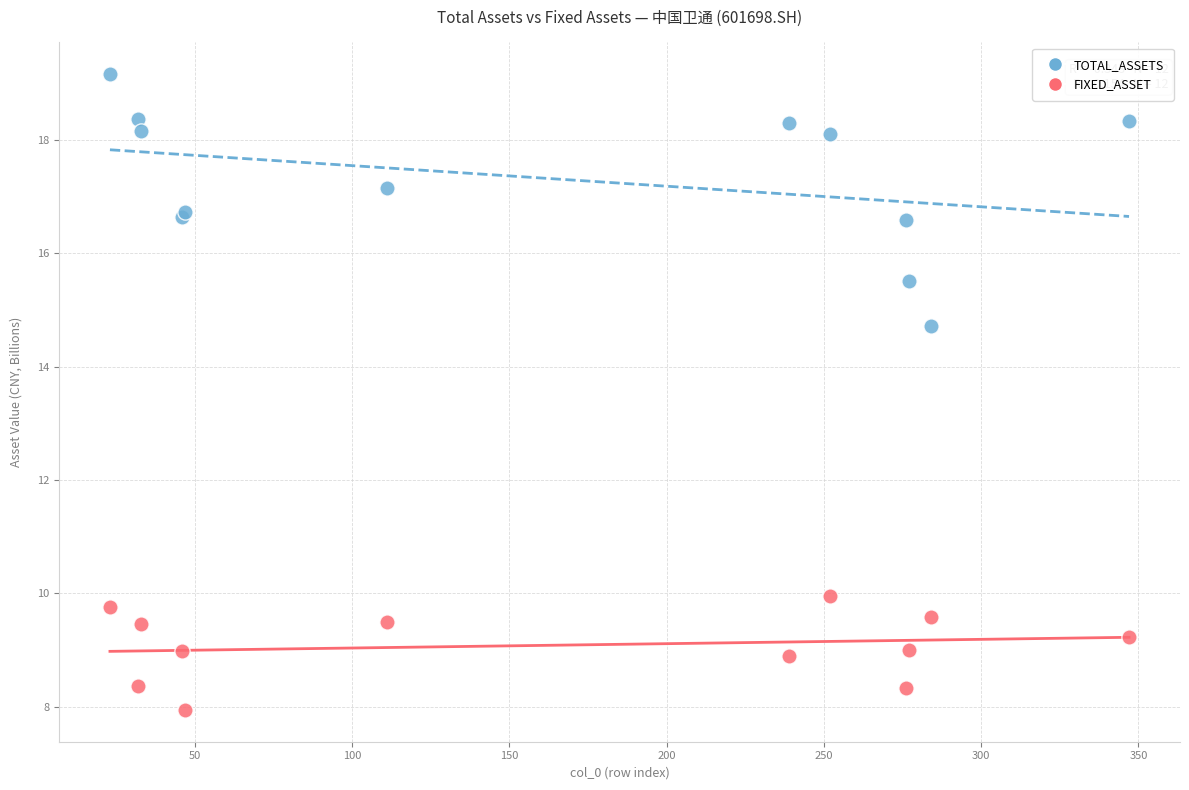

Across all series, what Y value is closest to 13?

14.7